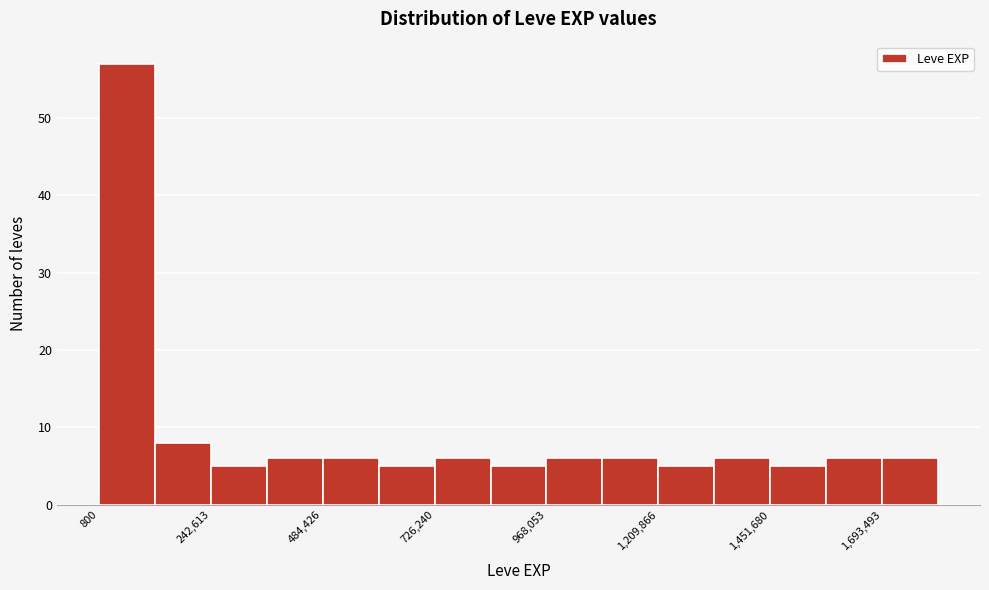

Around what value on the x-axis is the tallest bar? Give the approximate position of its centre, as read against the axis.

50000